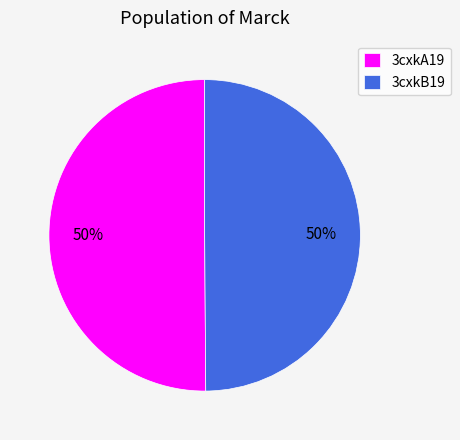

To the nearest percent, what is the combined percentage of 3cxkA19 and 3cxkB19?

100%